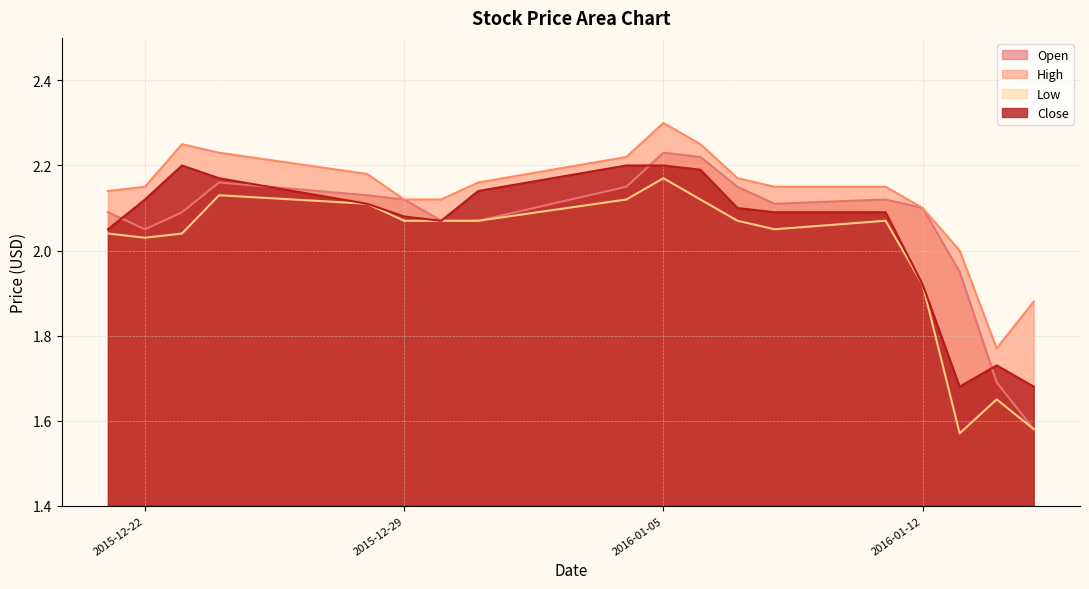

Which series changed the most between 2016-01-07 and 2016-01-11?

Open